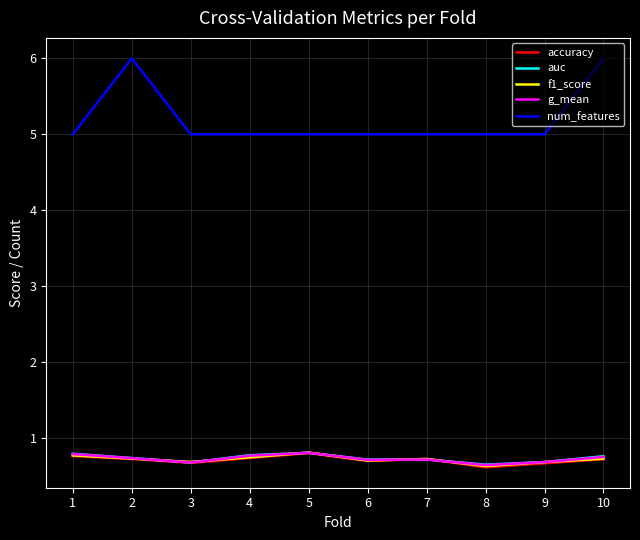

True or false: num_features and f1_score intersect in this chart.

False